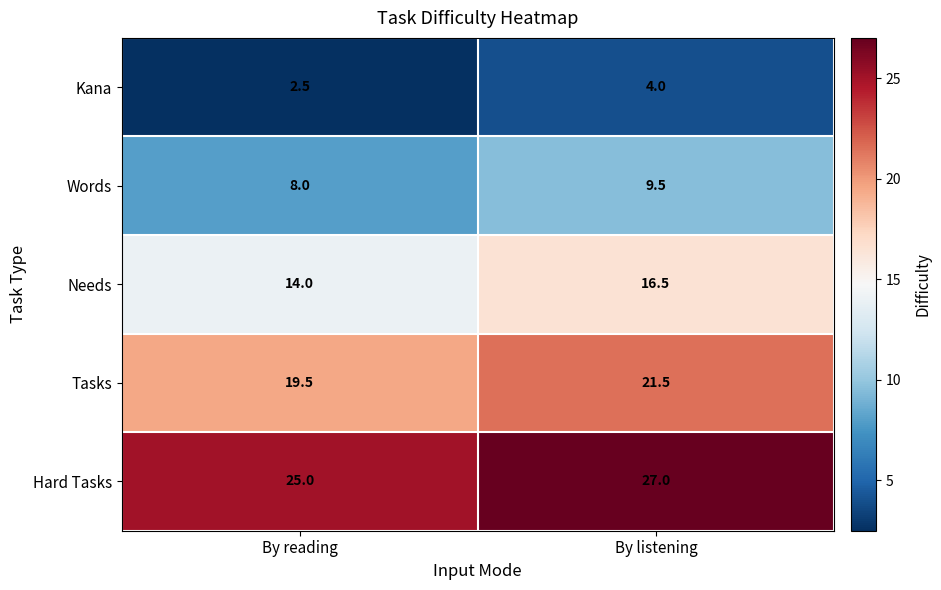

Is the value of Kana at By reading greater than the value of Words at By listening?

No